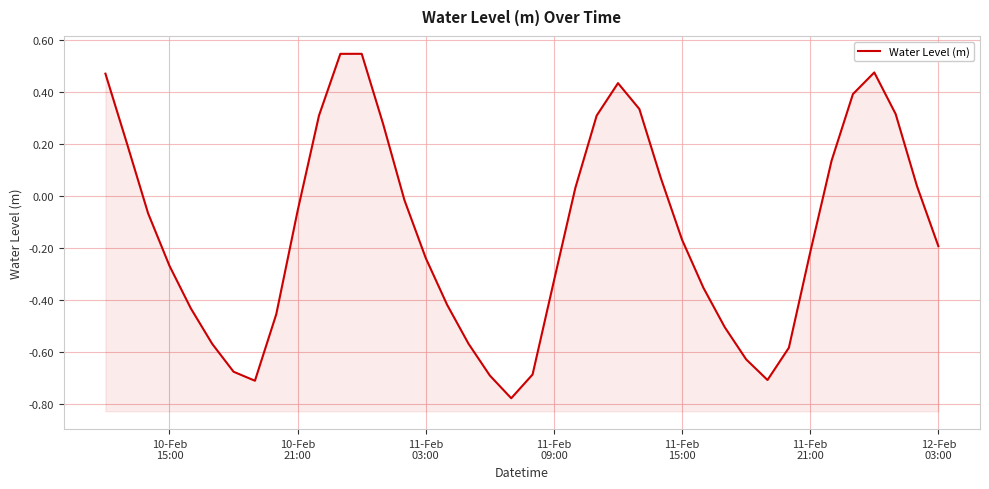

What value does the data have at 11-Feb 21:00?

-0.2